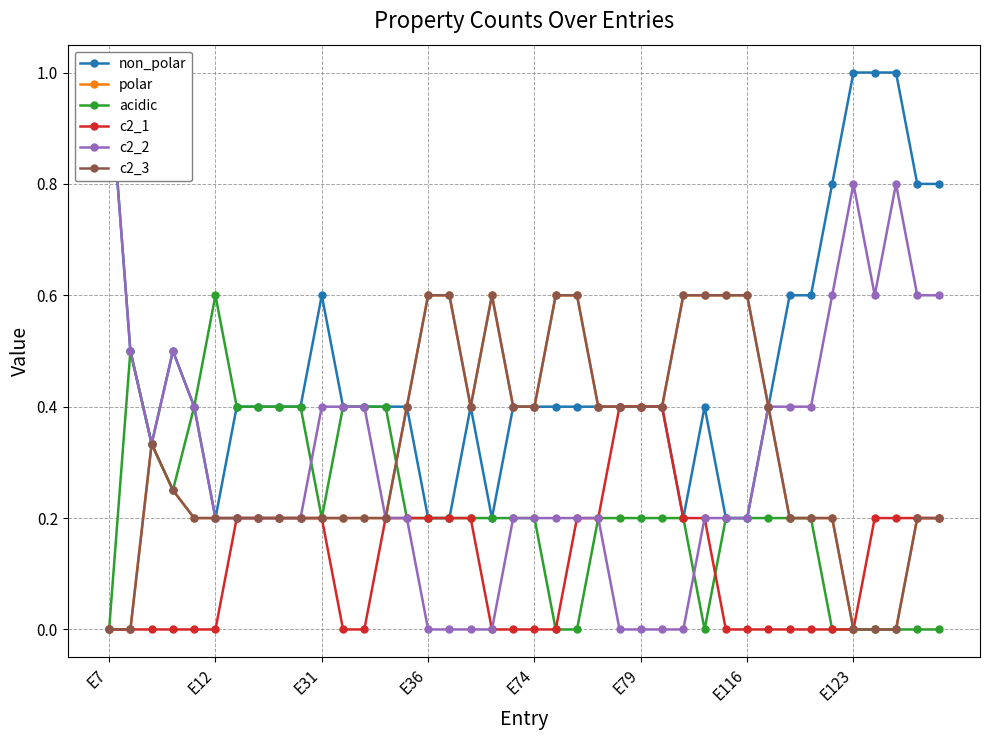

True or false: c2_1 and c2_3 intersect in this chart.

False